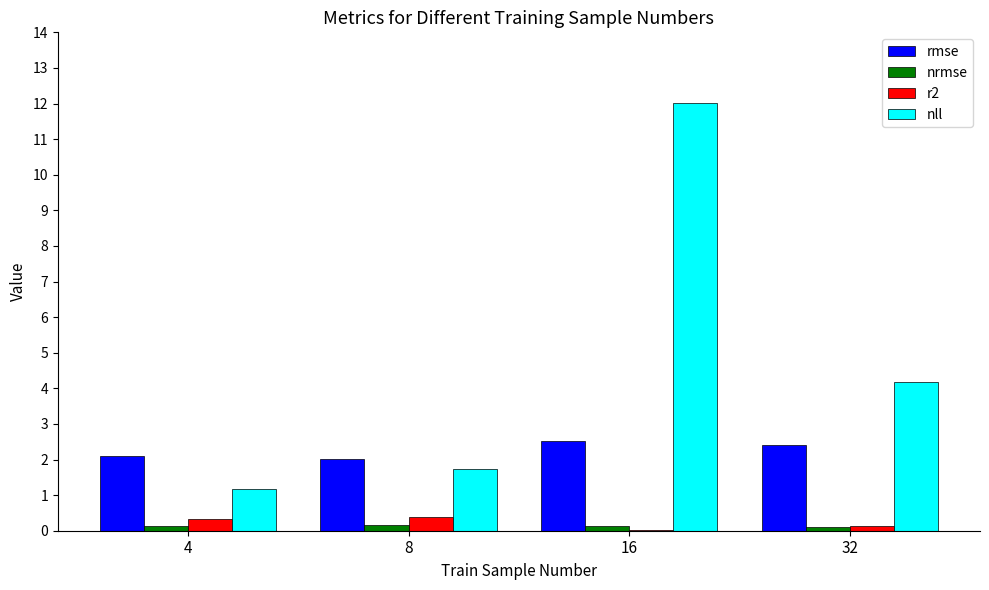

The nrmse series shows 0.1 at 4. True or false?

True